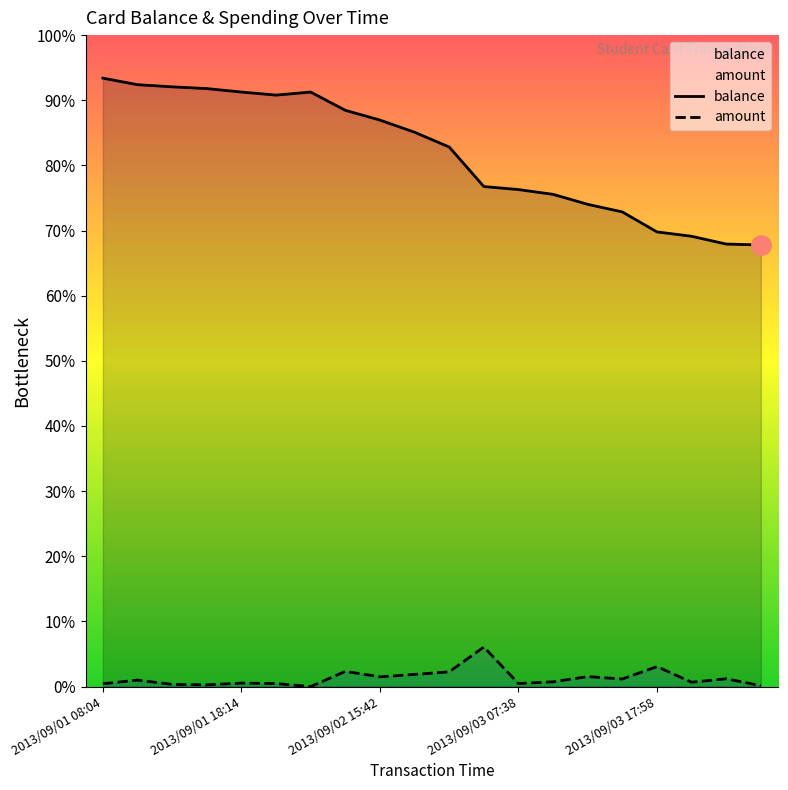

True or false: balance and amount cross at least once.

False